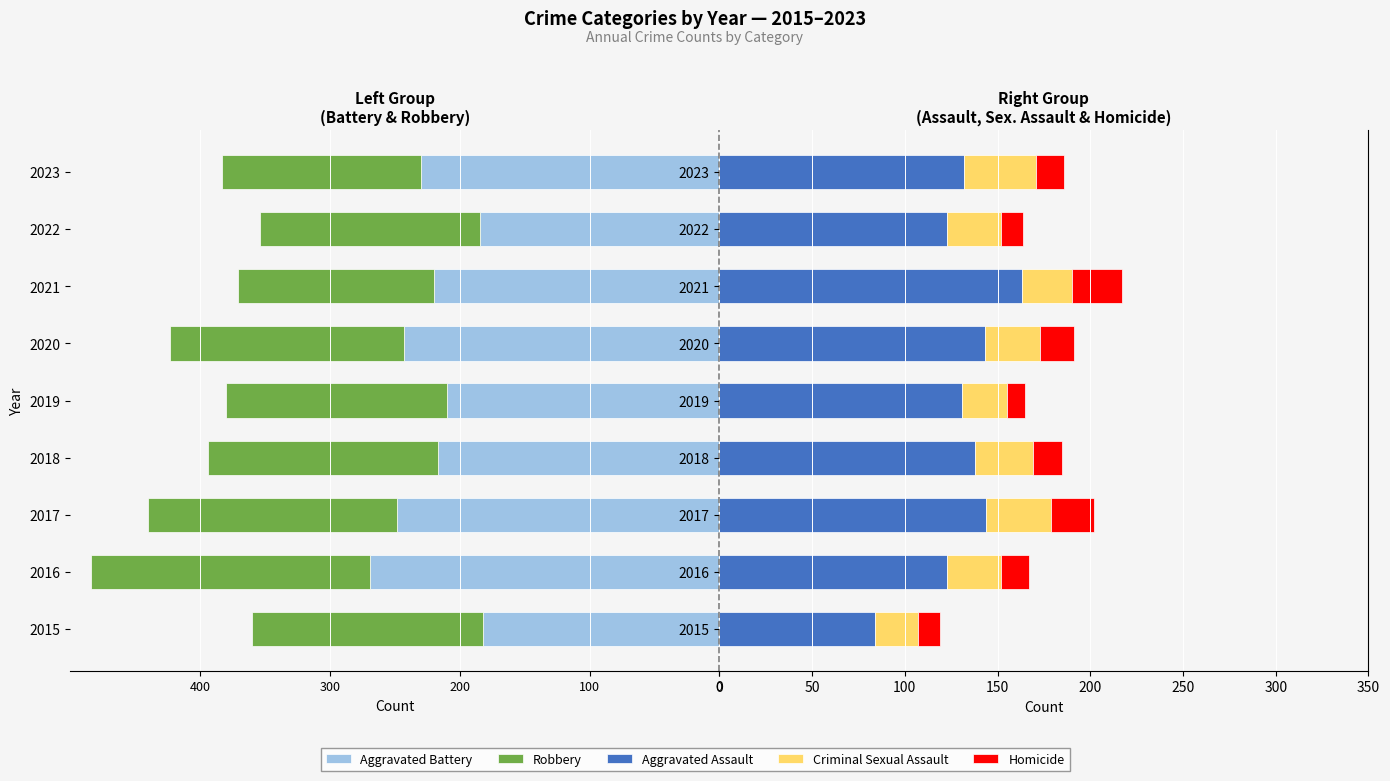

Between 2019 and 2015, which is larger?

2015